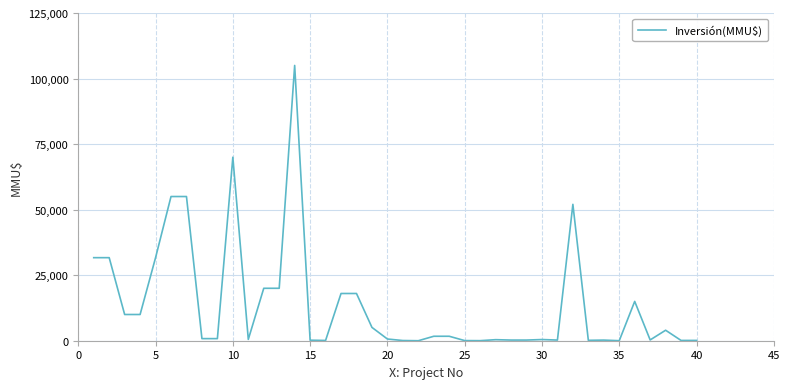

What is the maximum value shown in the chart?

105000